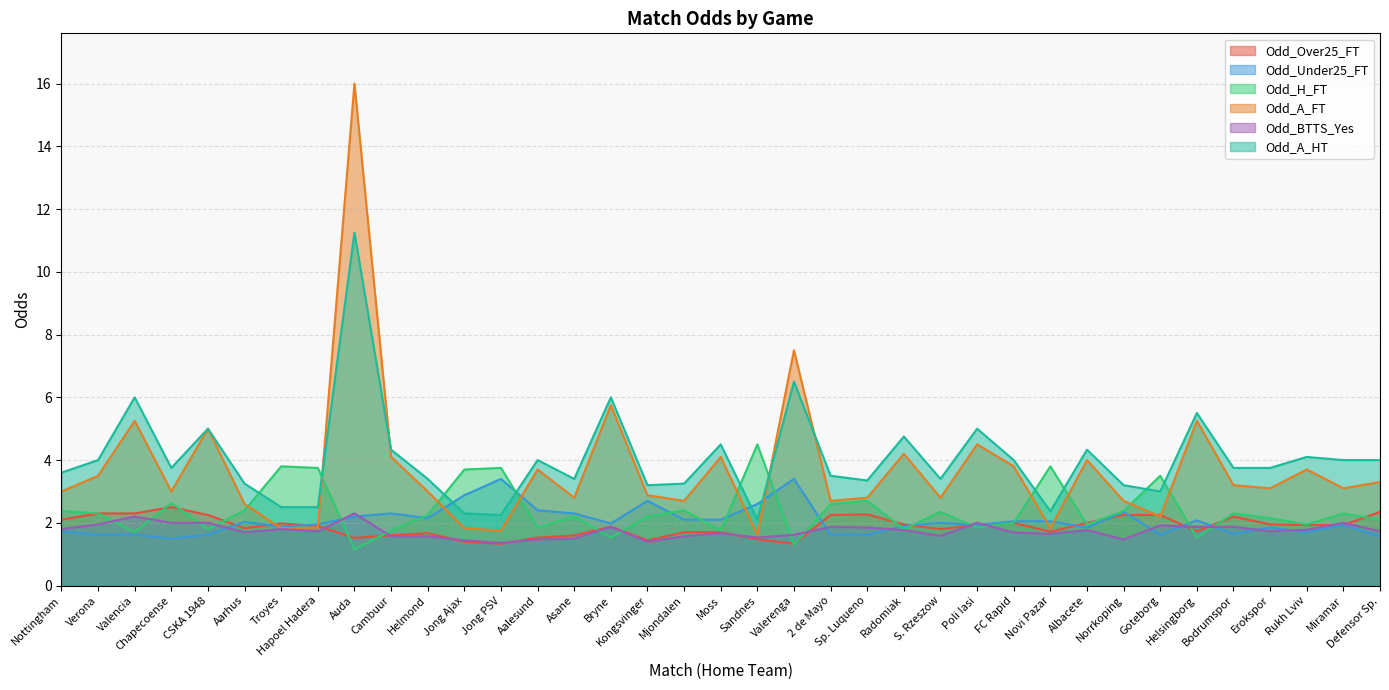

True or false: Odd_Under25_FT has more than 1 interior local peaks.

True